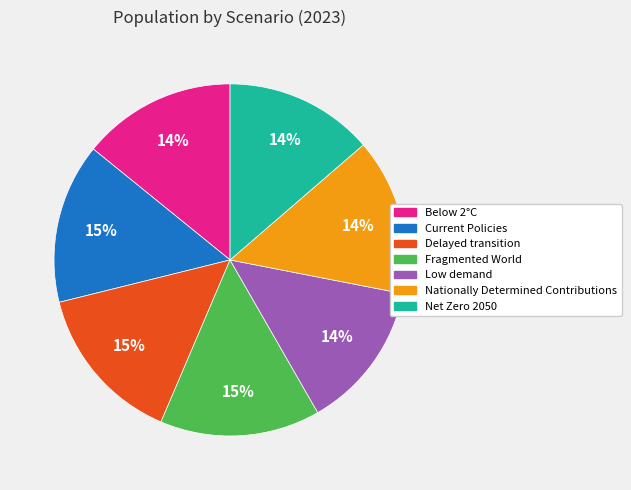

Count the number of slices in the pie.

7